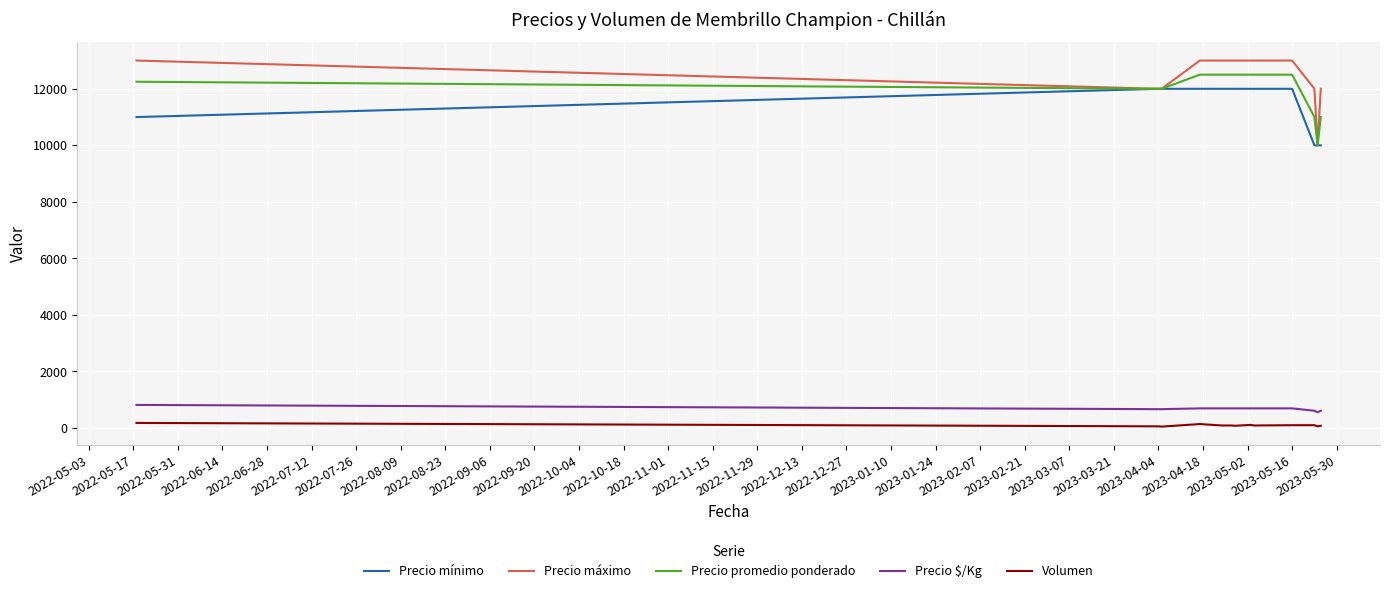

What is the difference between the maximum and second lowest values in the Precio máximo series?

1000